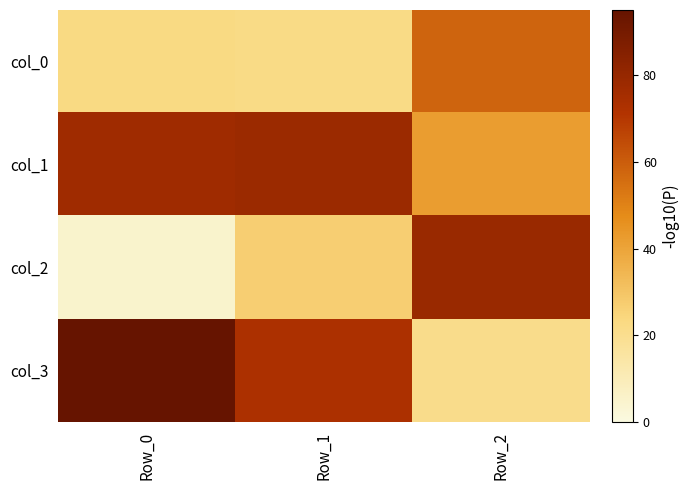

Which has a higher value, Row_1 or Row_0?

Row_0